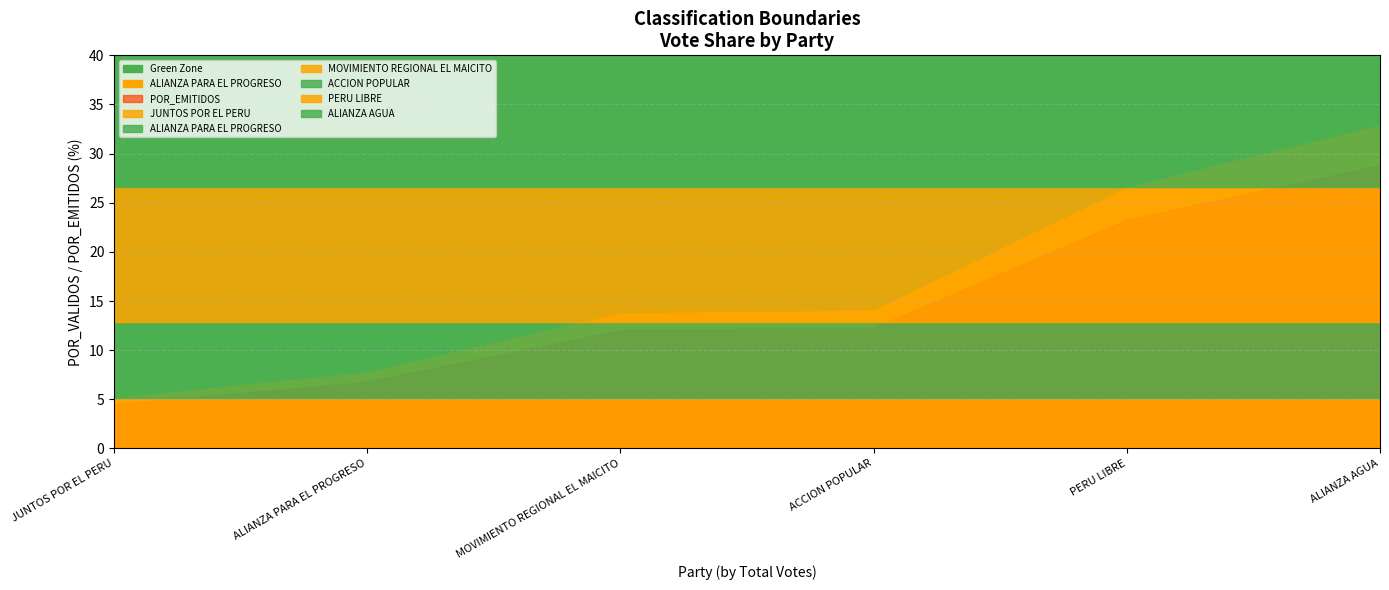

Reading right to left, extract all data points from this chart.

JUNTOS POR EL PERU: 5.1	5.1	5.1	5.1	5.1	5.1
ALIANZA PARA EL PROGRESO: 7.7	7.7	7.7	7.7	7.7	7.7
MOVIMIENTO REGIONAL EL MAICITO: 13.7	13.7	13.7	13.7	13.7	13.7
ACCION POPULAR: 14.0	14.0	14.0	14.0	14.0	14.0
PERU LIBRE: 26.5	26.5	26.5	26.5	26.5	26.5
ALIANZA AGUA: 32.9	32.9	32.9	32.9	32.9	32.9